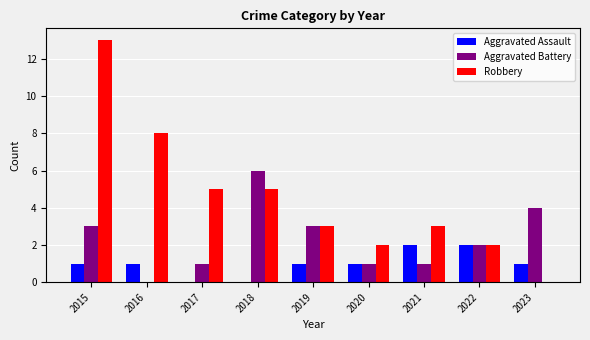

Reading left to right, transcribe all the data shown in this chart.

Aggravated Assault: 1	1	0	0	1	1	2	2	1
Aggravated Battery: 3	0	1	6	3	1	1	2	4
Robbery: 13	8	5	5	3	2	3	2	0